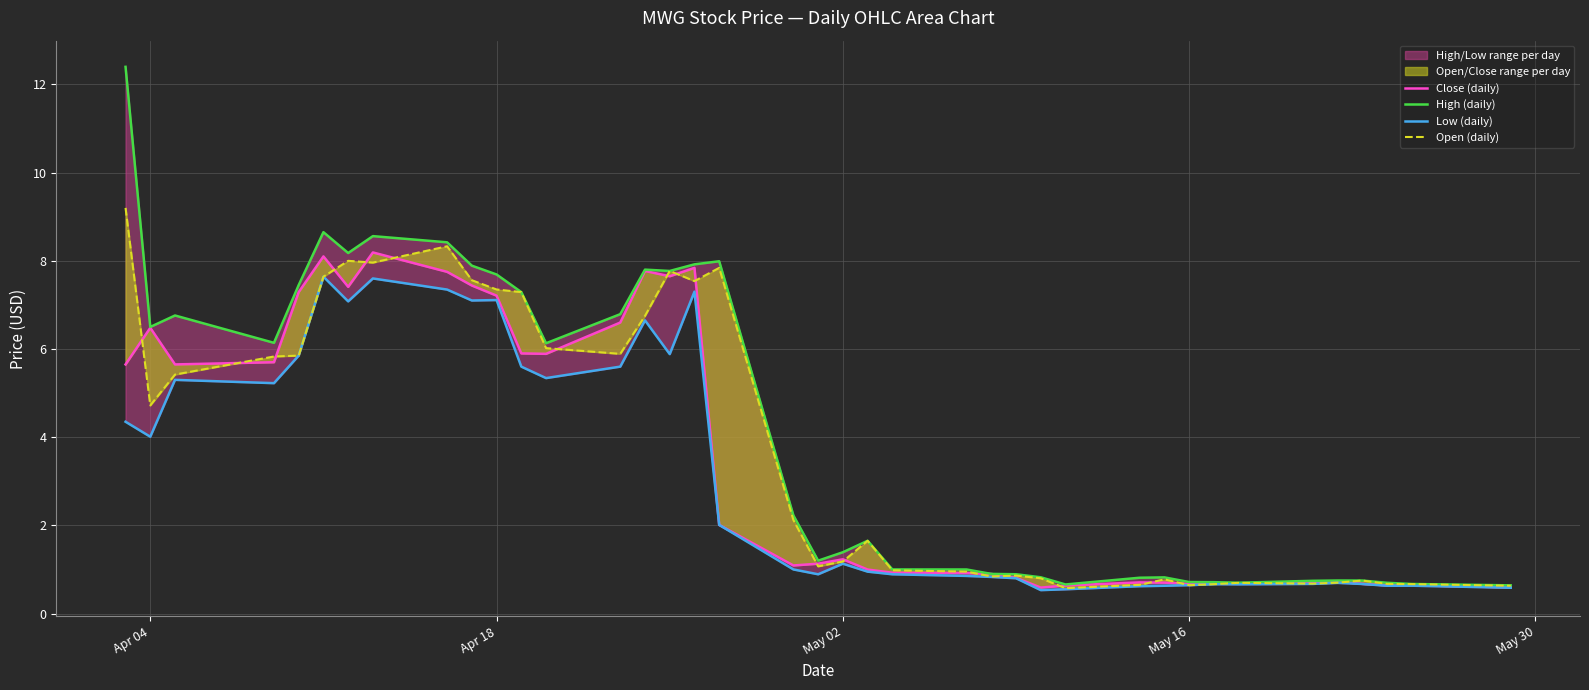

True or false: High (daily) and Open (daily) intersect in this chart.

False